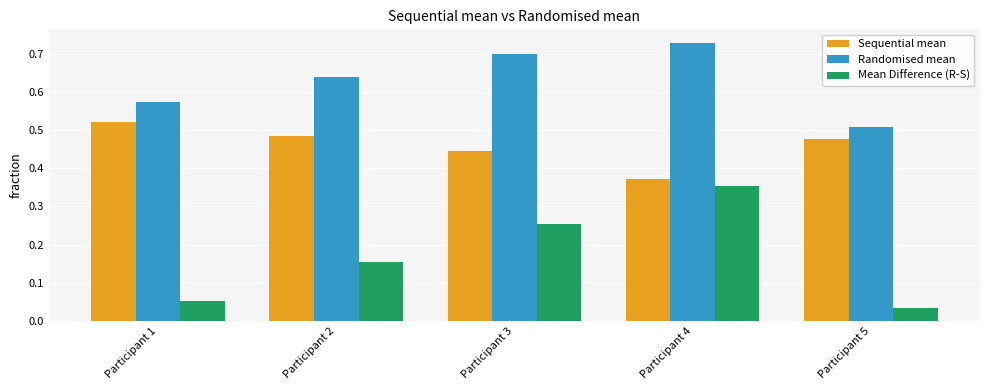

What is the sum of all Randomised mean values?

3.1